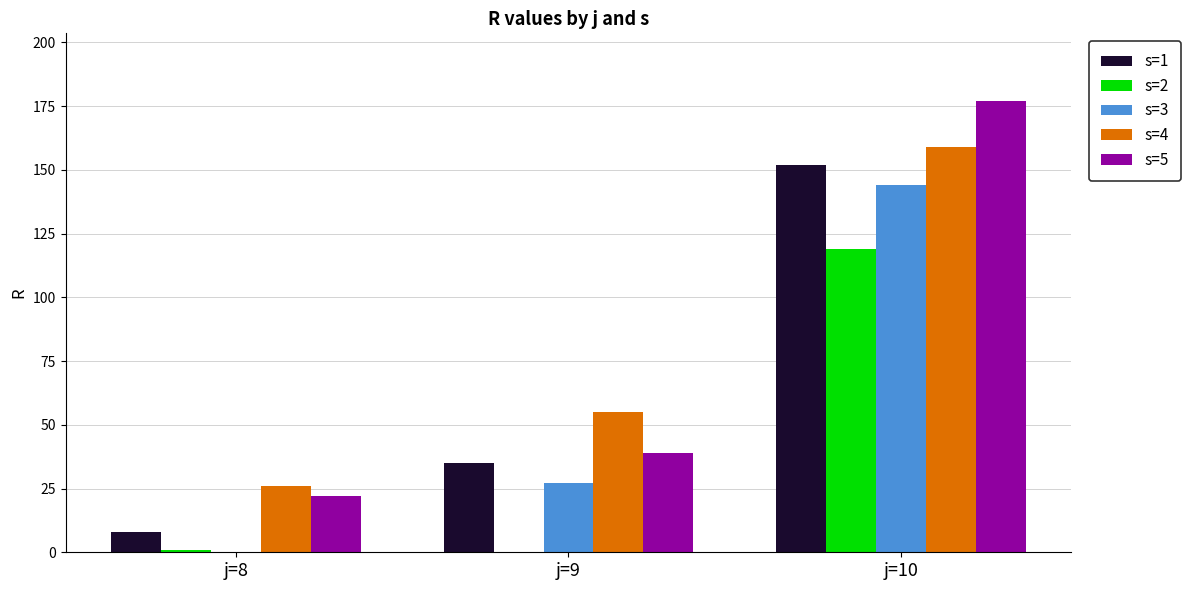

Which series has the largest range (max minus min)?

s=5